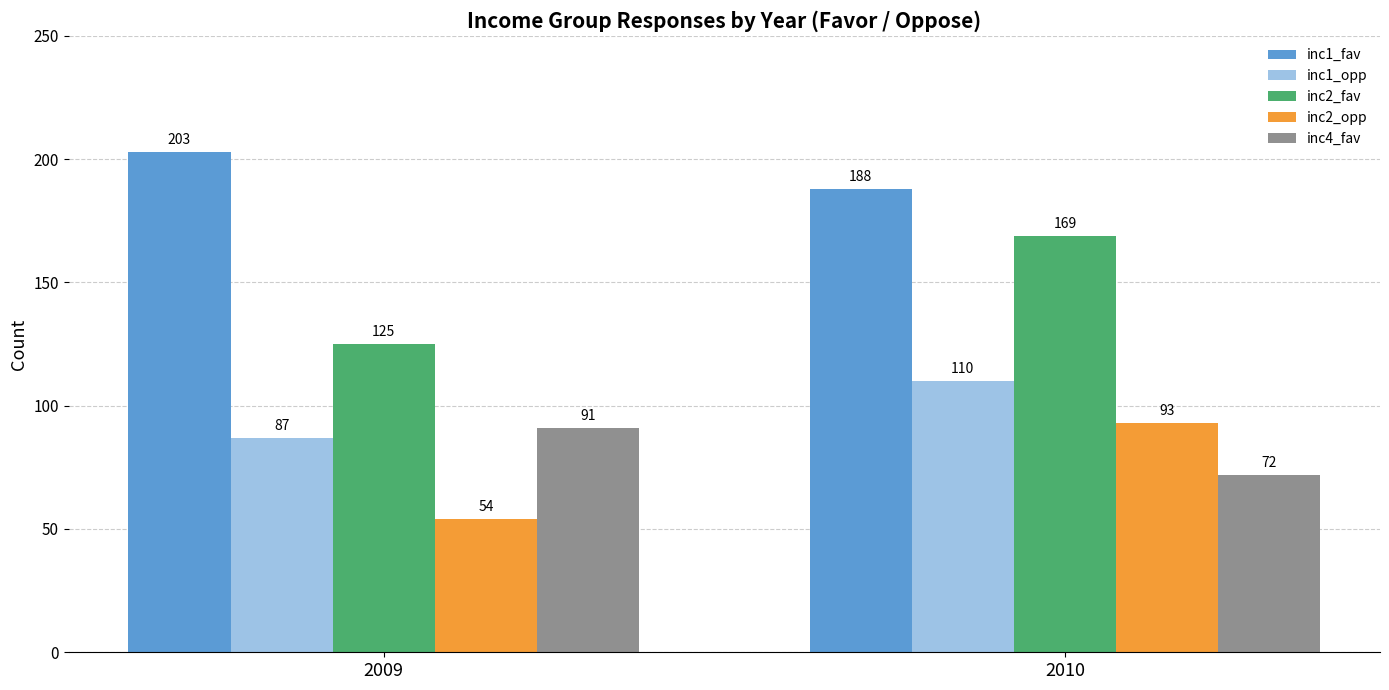

Which series changed the most between 2009 and 2010?

inc2_fav